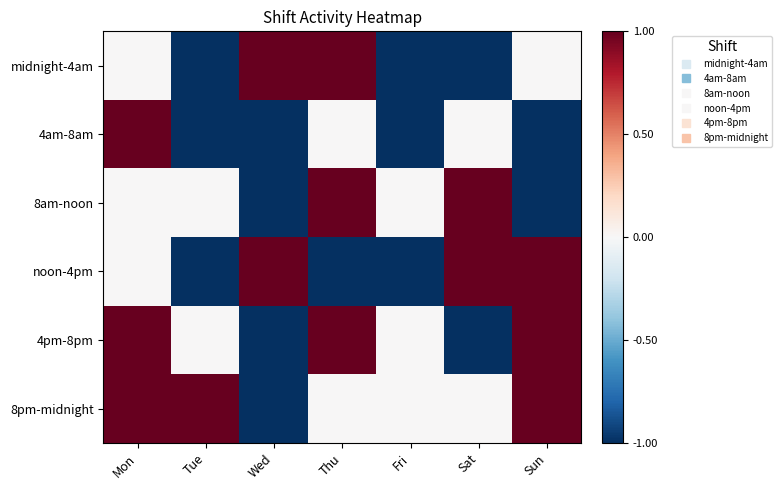

What is the total value across all series at Fri?

-3